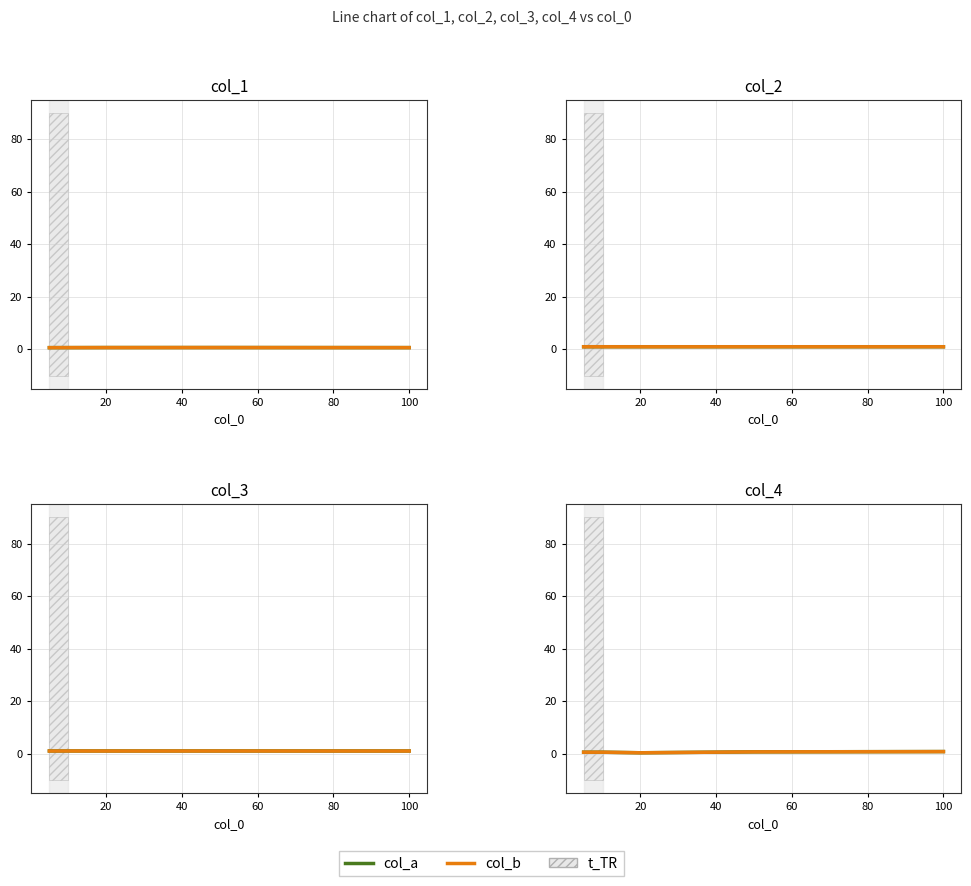

What is the difference between the maximum and minimum values in the col_a series?

0.5